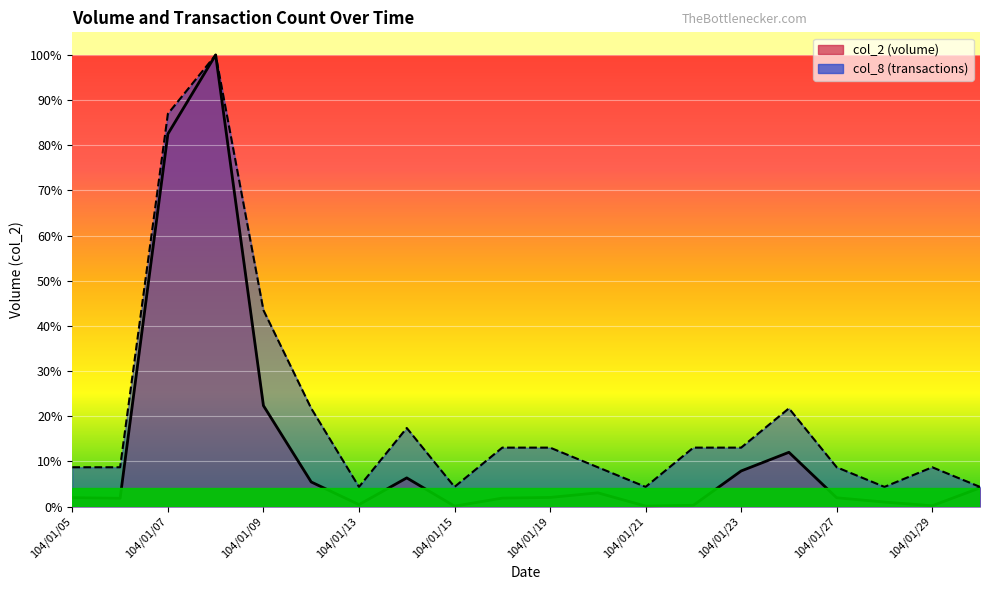

What is the difference between the maximum and minimum values in the col_8 series?

95.7